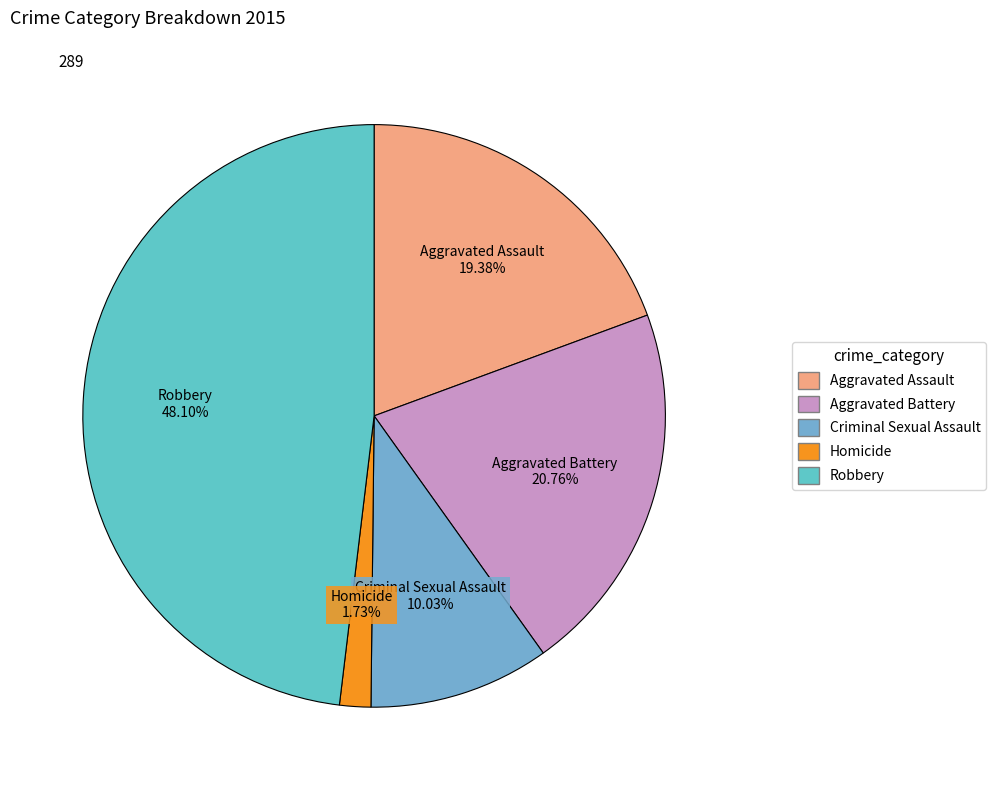

To the nearest percent, what percentage of the pie is Criminal Sexual Assault?

10%